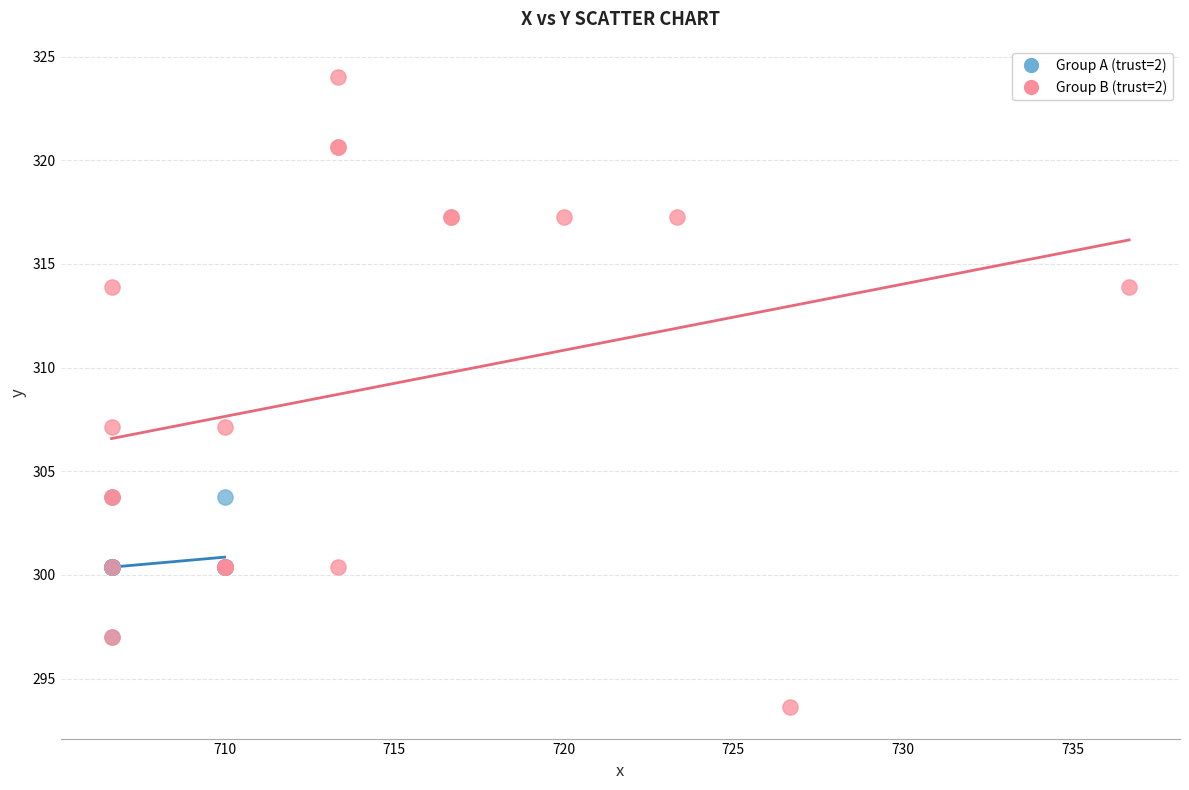

Which series contains the lowest Y value?

Group B (trust=2)